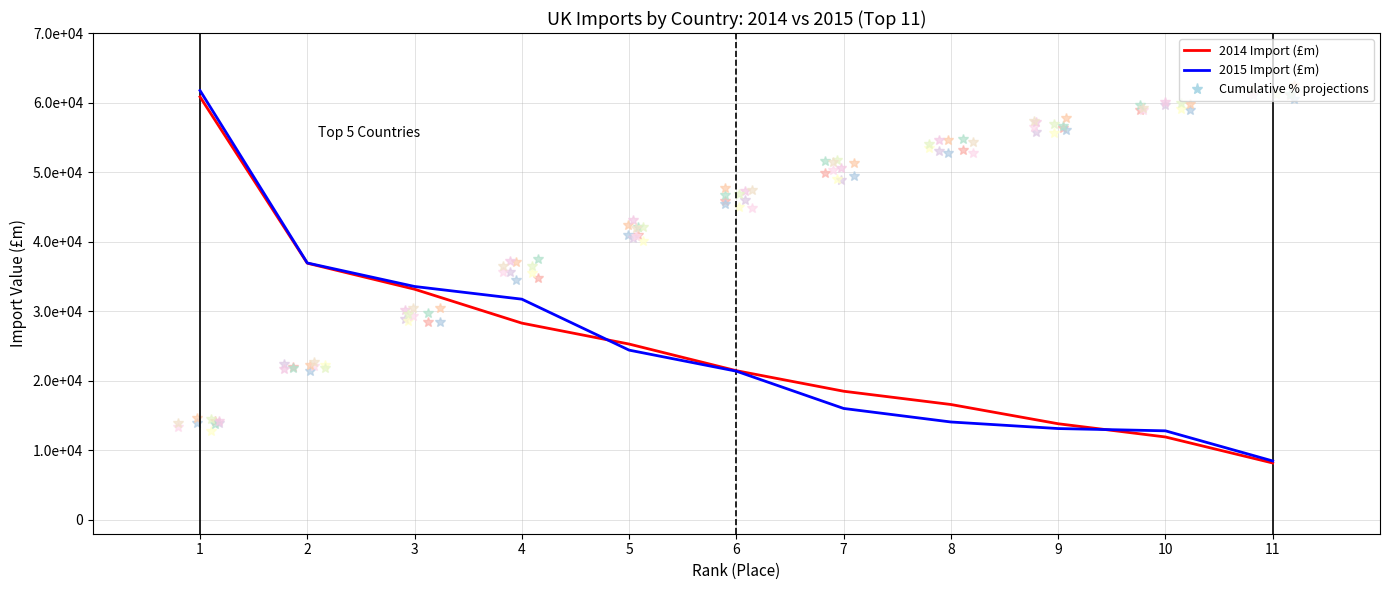

Is this an area chart (filled region under the line)?

No